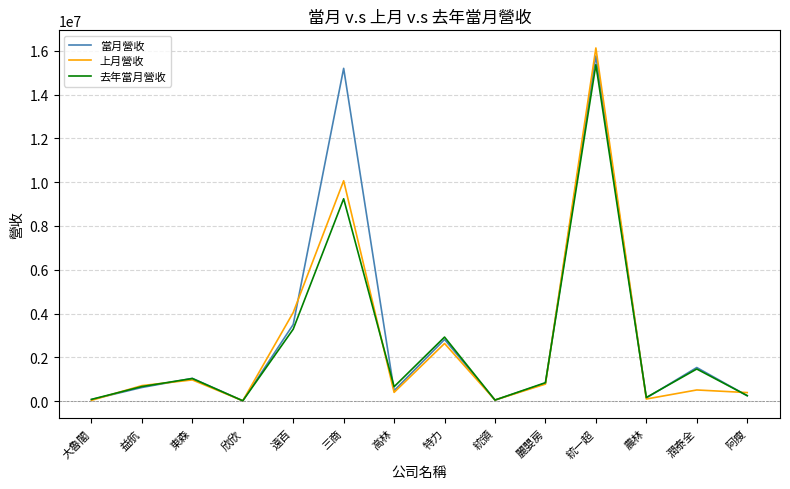

Read the 去年當月營收 value at 遠百.

3283595